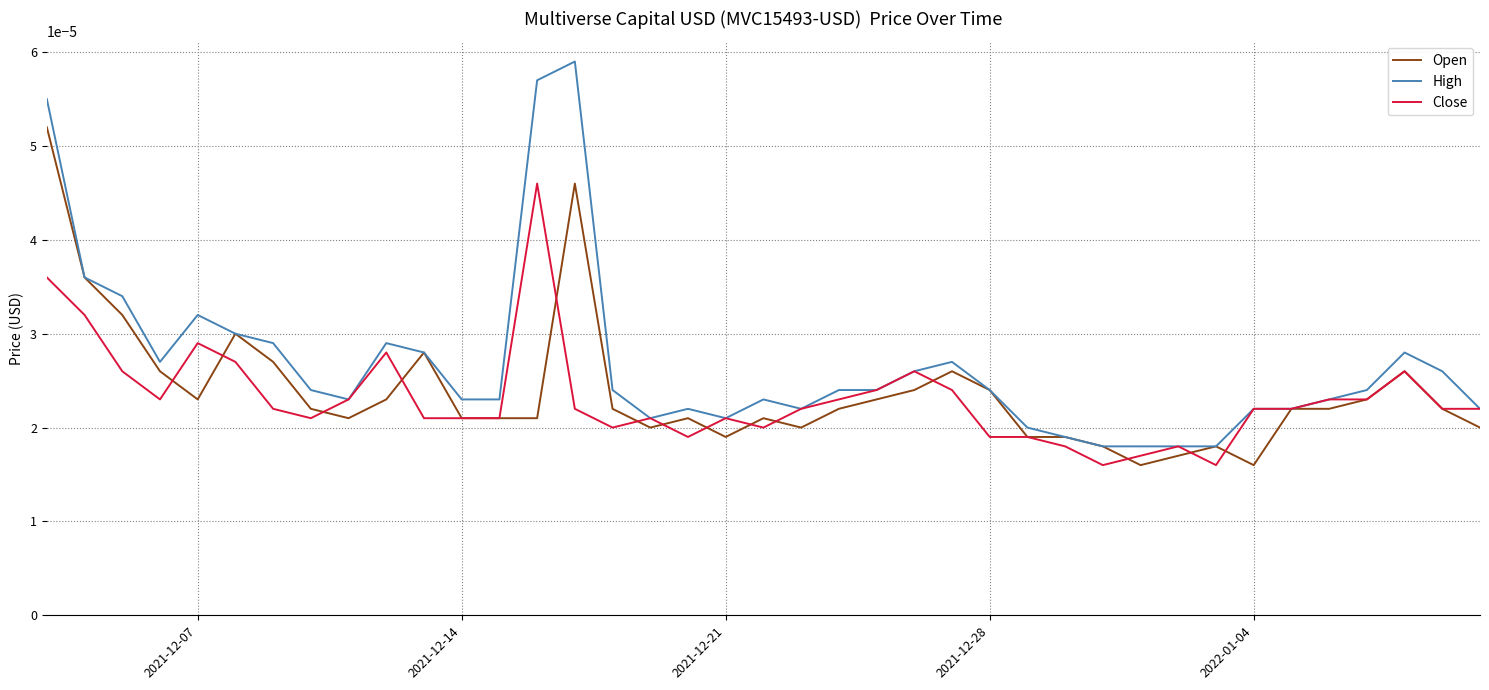

Which series has the largest total across all categories?

High